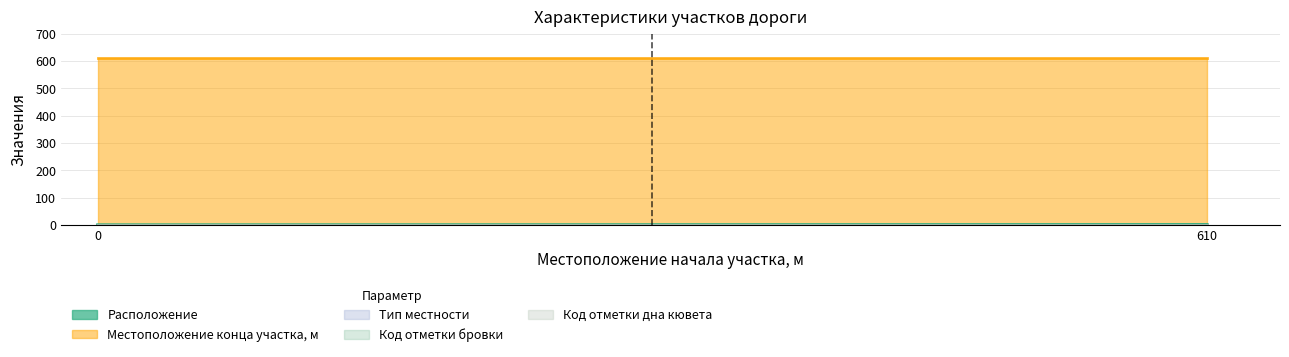

The value of Расположение at 0 is 3. True or false?

False